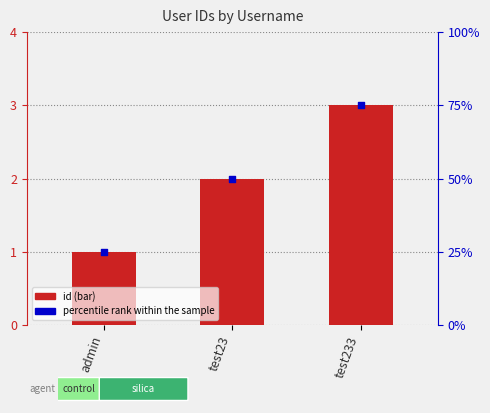

Which series reaches the minimum Y coordinate?

id